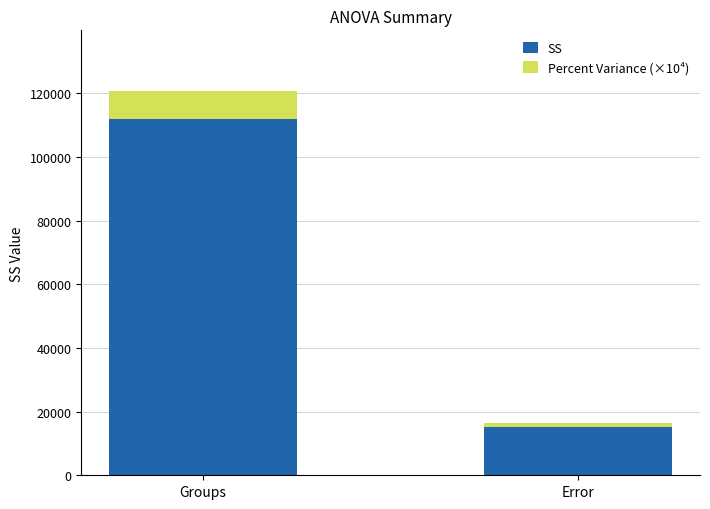

At which category is the sum across all series the highest?

Groups